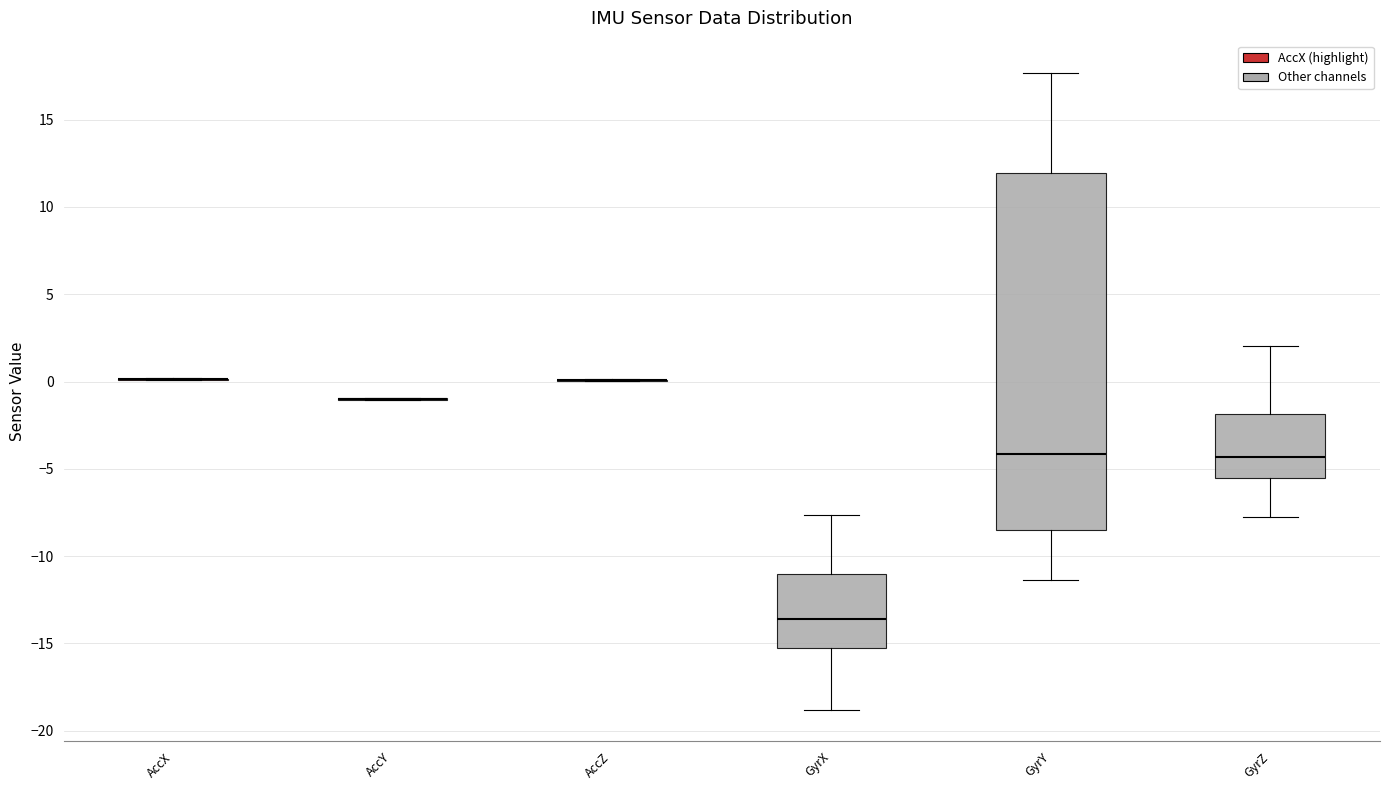

Comparing the boxes themselves (not the whiskers), which one is the tallest?

GyrY